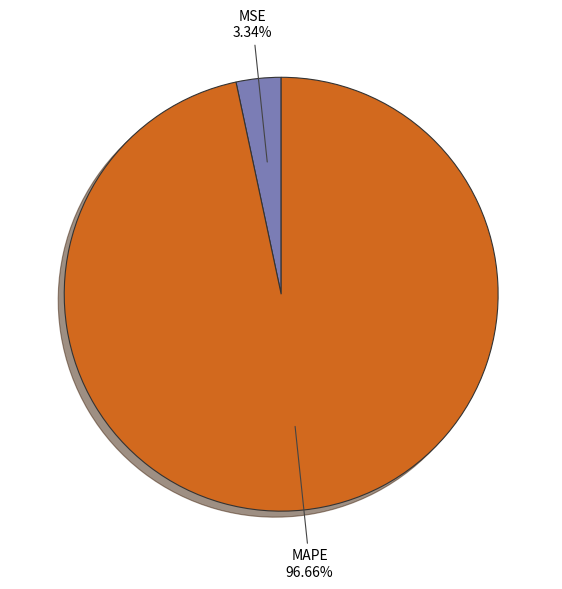

How many segments does this pie chart have?

2